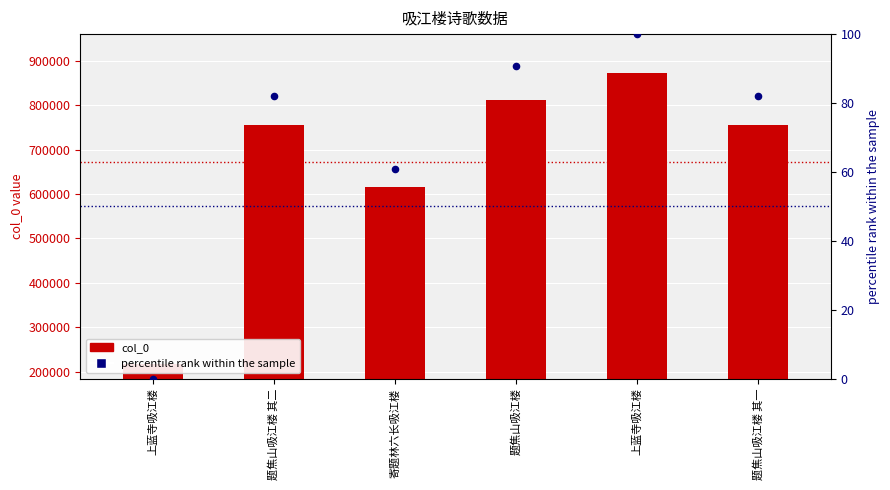

Is the value of col_0 at 寄题林六长吸江楼 greater than the value of percentile rank within sample at 寄题林六长吸江楼?

Yes